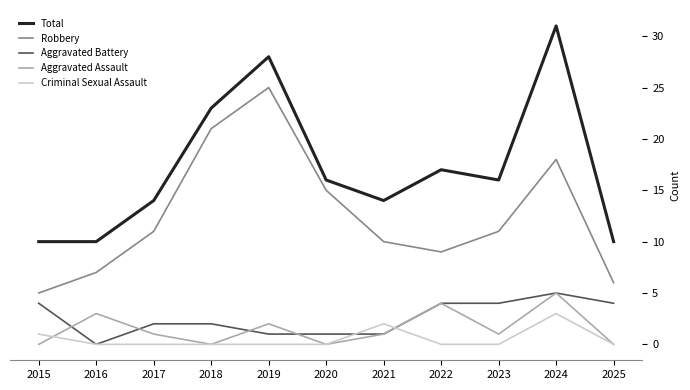

How many Aggravated Battery values are between 1 and 4?

9